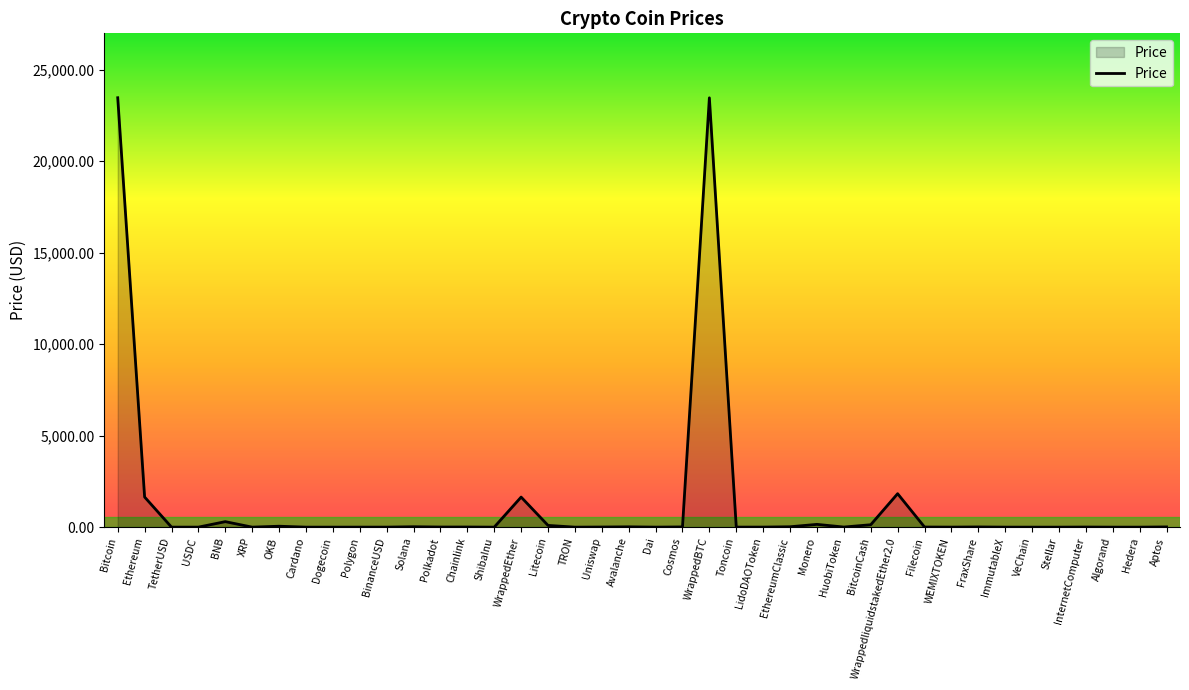

At which label does the data first exceed 6?

Bitcoin